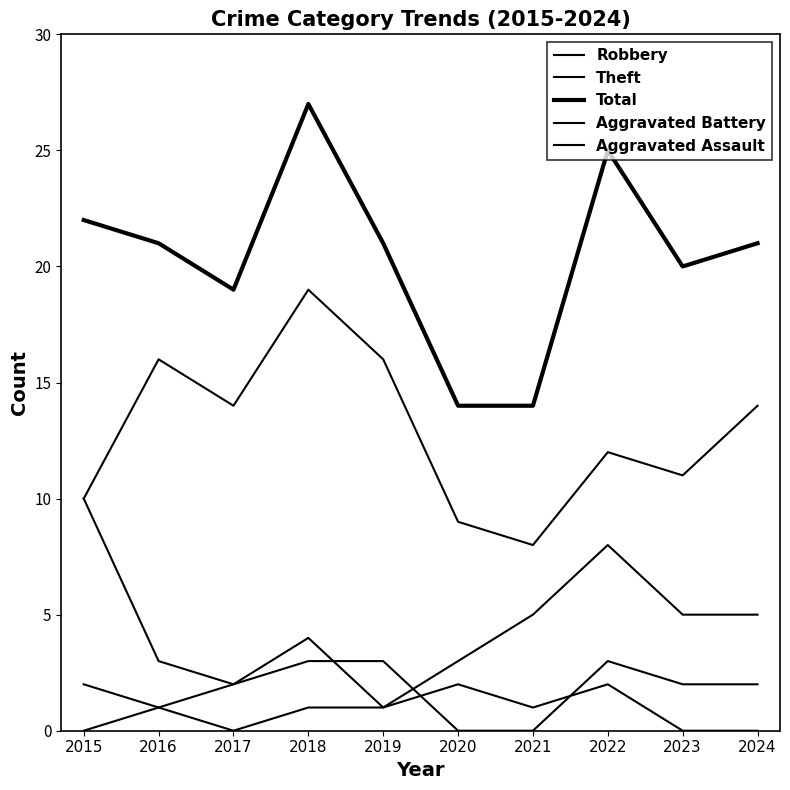

Is it true that Aggravated Assault equals 1 at 2023?

False